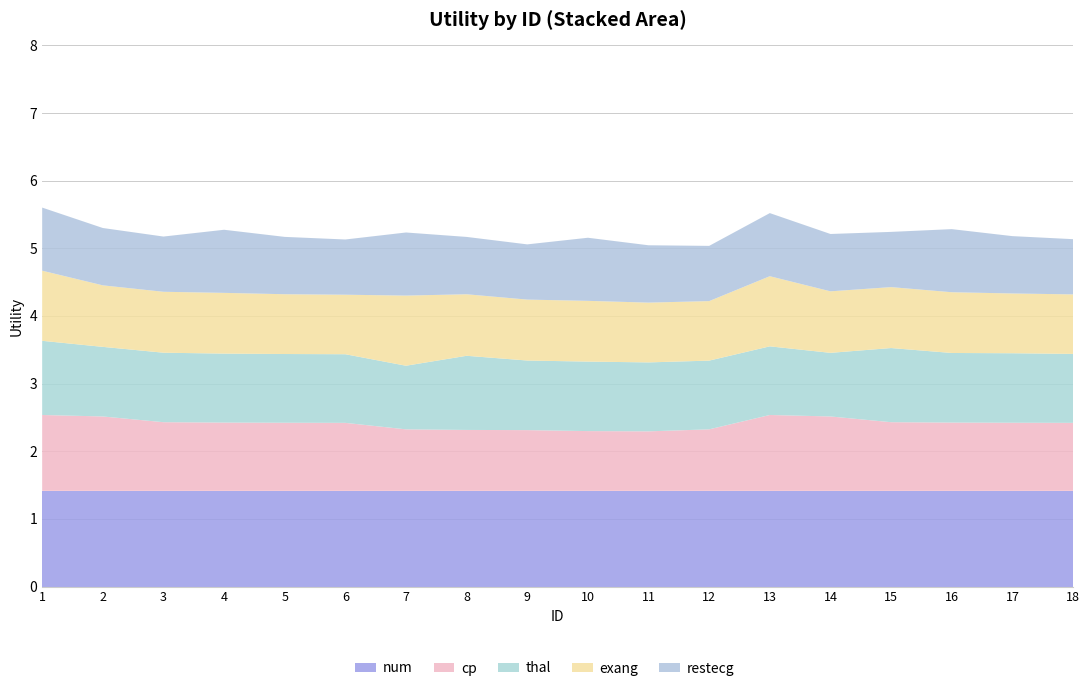

Reading left to right, list all the values displayed in this chart.

num: 1.4	1.4	1.4	1.4	1.4	1.4	1.4	1.4	1.4	1.4	1.4	1.4	1.4	1.4	1.4	1.4	1.4	1.4
cp: 1.1	1.1	1.0	1.0	1.0	1.0	0.9	0.9	0.9	0.9	0.9	0.9	1.1	1.1	1.0	1.0	1.0	1.0
thal: 1.1	1.0	1.0	1.0	1.0	1.0	0.9	1.1	1.0	1.0	1.0	1.0	1.0	0.9	1.1	1.0	1.0	1.0
exang: 1.0	0.9	0.9	0.9	0.9	0.9	1.0	0.9	0.9	0.9	0.9	0.9	1.0	0.9	0.9	0.9	0.9	0.9
restecg: 0.9	0.8	0.8	0.9	0.8	0.8	0.9	0.8	0.8	0.9	0.8	0.8	0.9	0.8	0.8	0.9	0.8	0.8